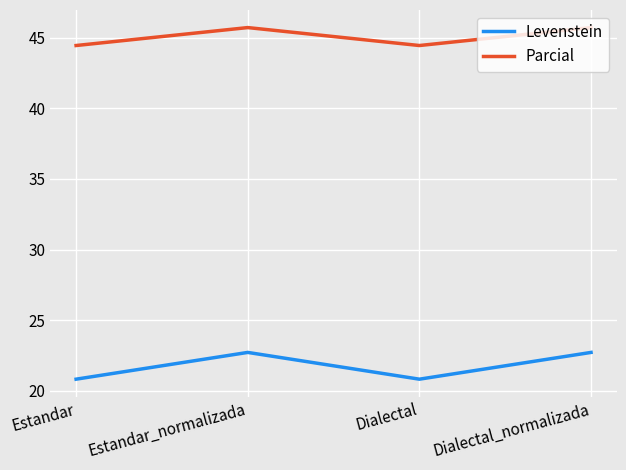

What is the smallest value displayed?

20.8